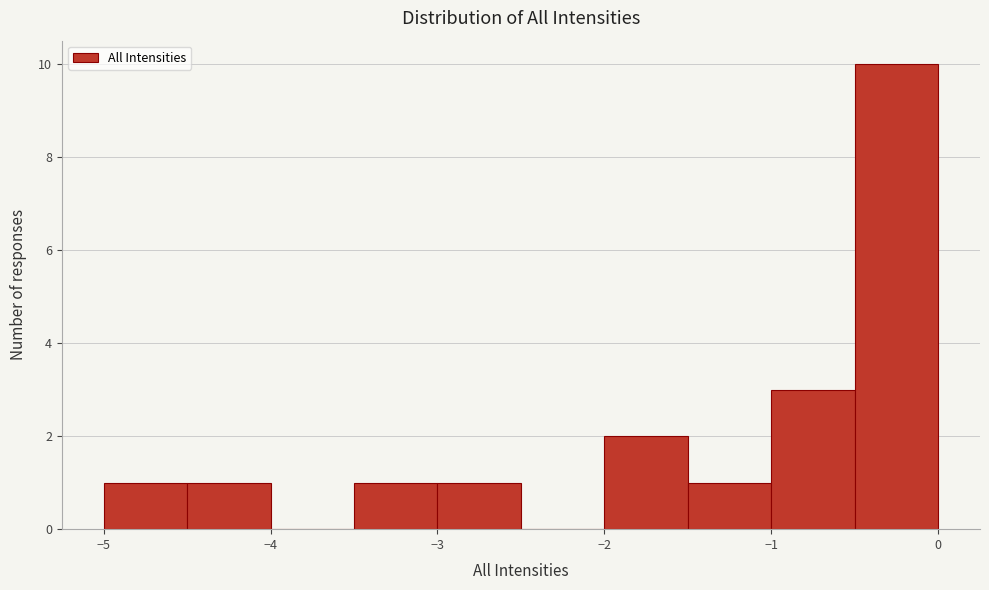

How tall is the bar that spans -5.0 to -4.5 on the x-axis? The values are not printed on the chart, so give them approximately, as read against the axis.

1